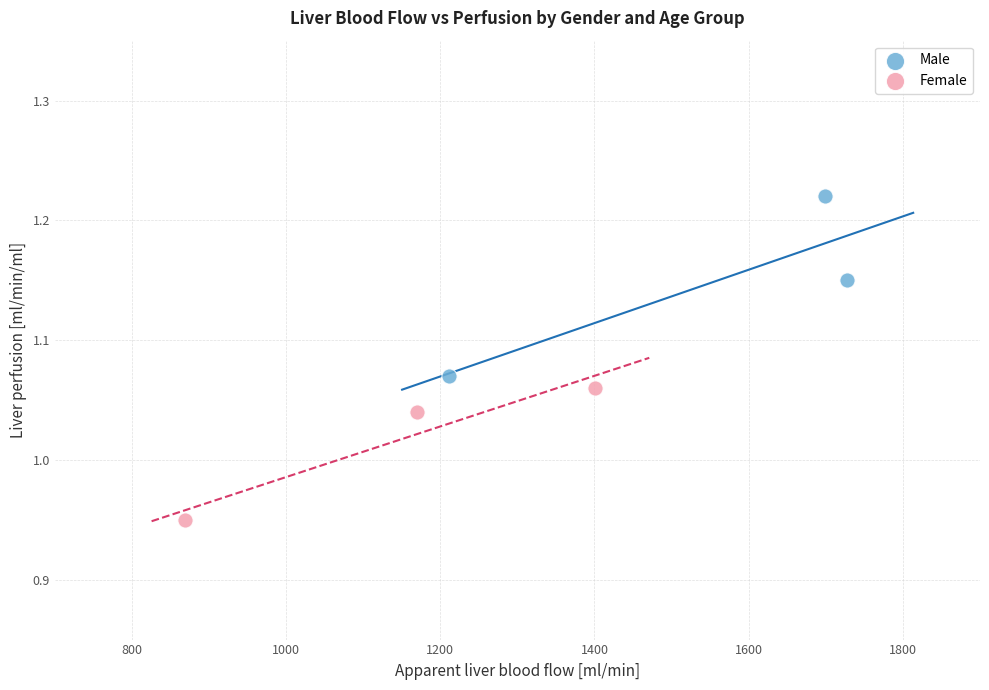

Which series reaches the maximum Y coordinate?

Male